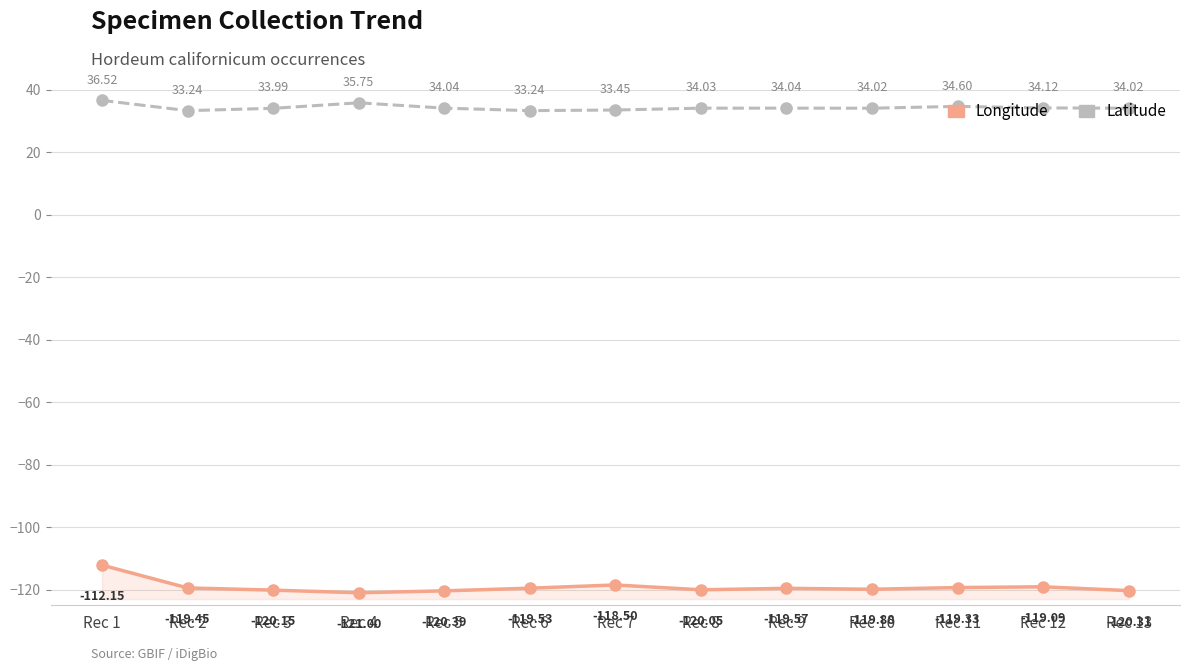

At how many categories does at least one series exceed -20?

13